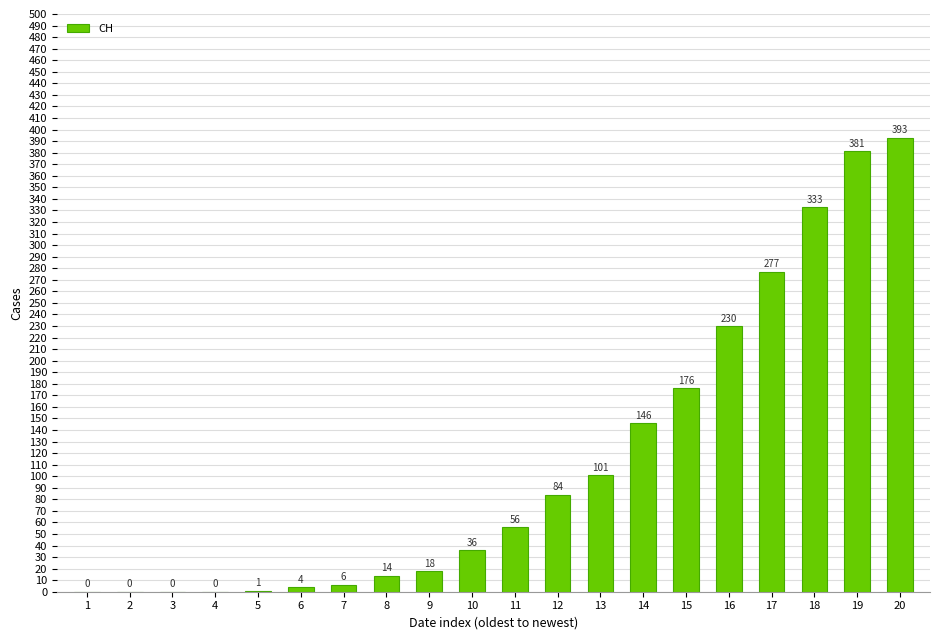

What is the sum of all values?

2256